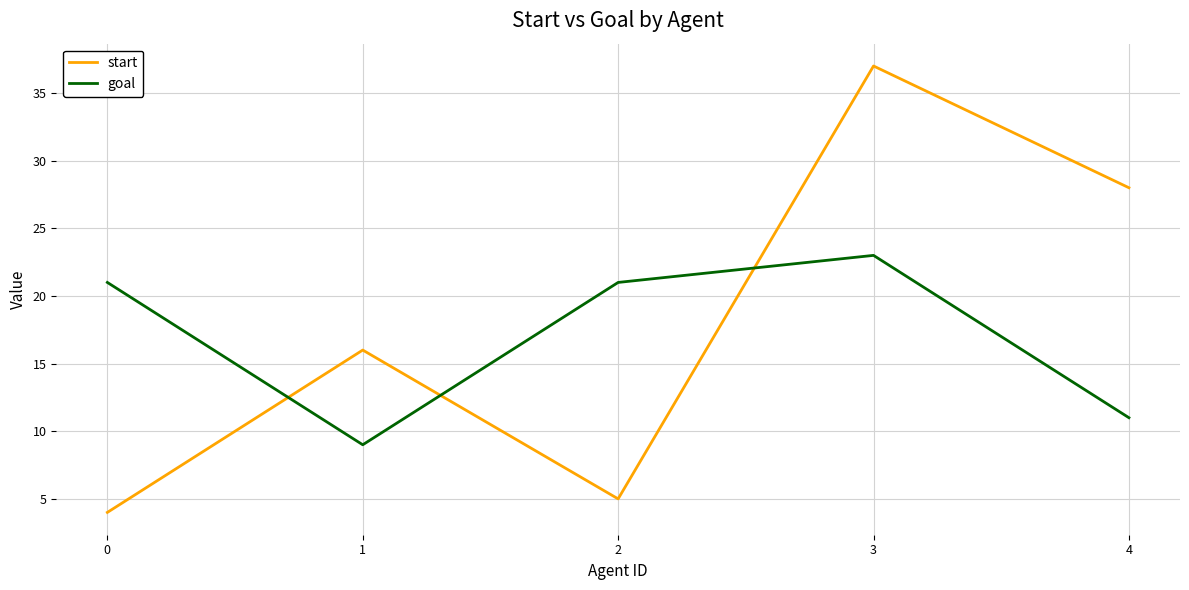

Is it true that start equals 1 at 0?

False